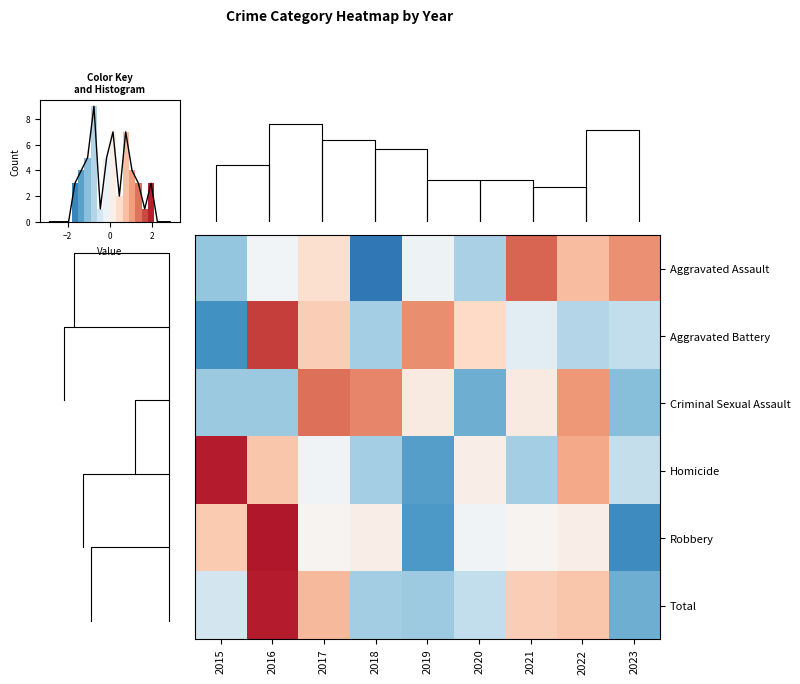

How many values in the Criminal Sexual Assault series are below 0?

4